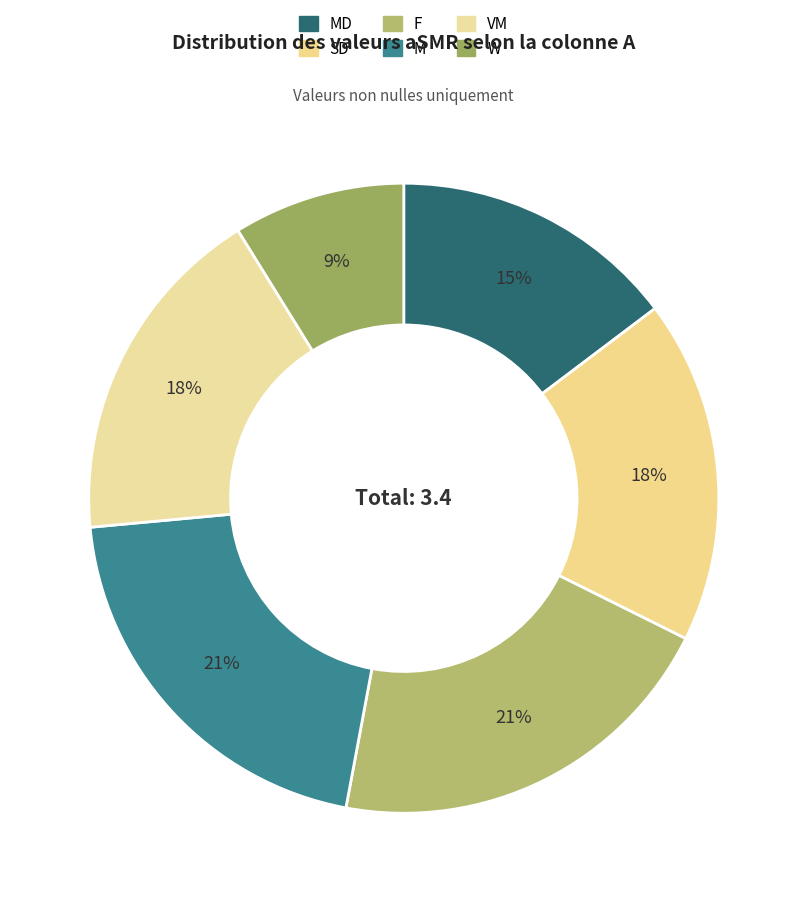

Do MD and M together represent more than half of the pie?

No